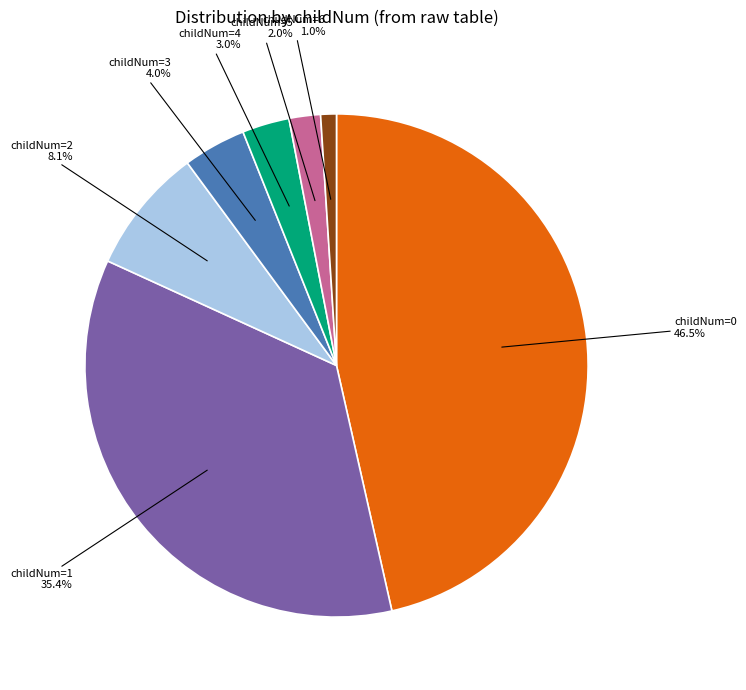

How many segments does this pie chart have?

7